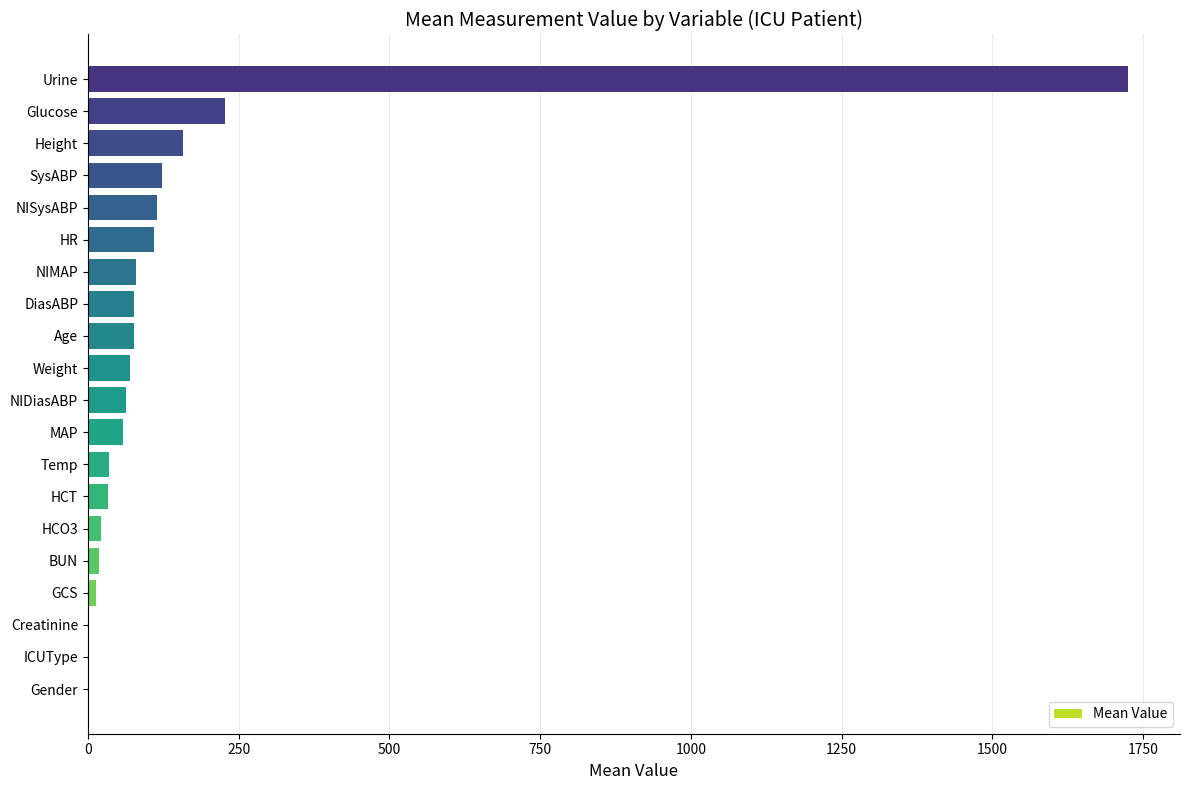

What is the approximate value at Urine?

1725.0